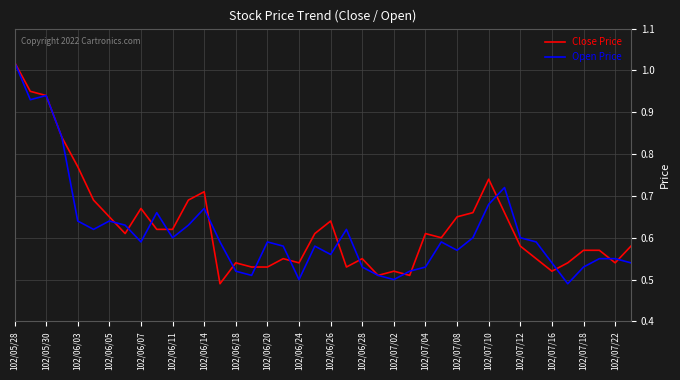

List the series in order of their overall mean, lowest first.

Open Price, Close Price